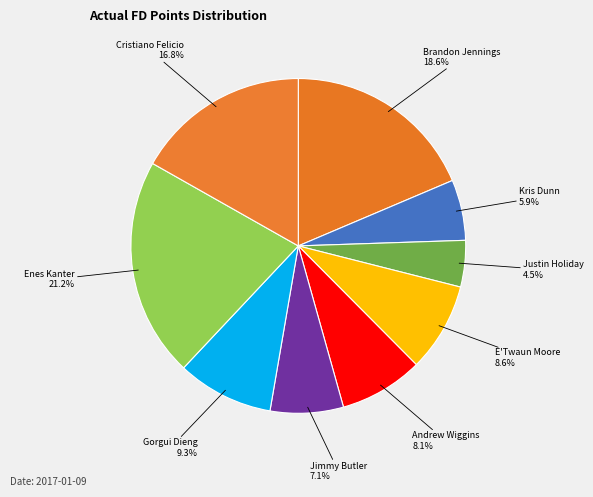

To the nearest percent, what portion does E'Twaun Moore represent?

9%